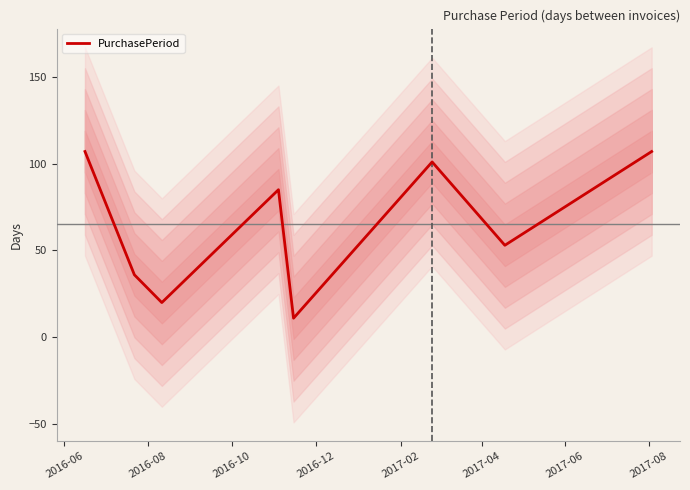

How many categories are shown in the chart?

8